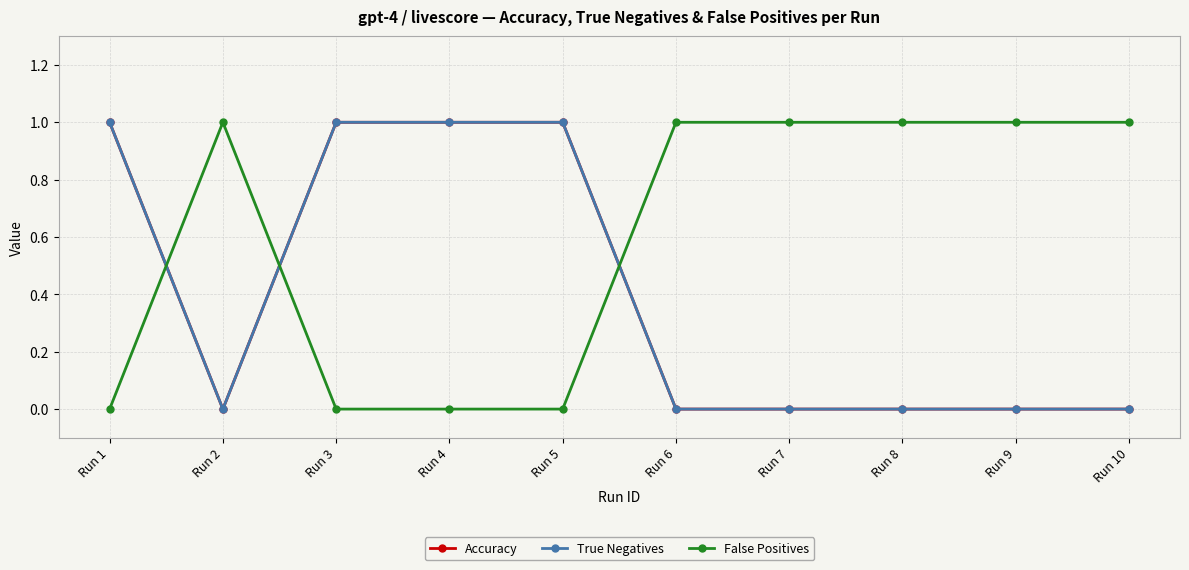

After their last crossing, which series has the higher values: True Negatives or False Positives?

False Positives